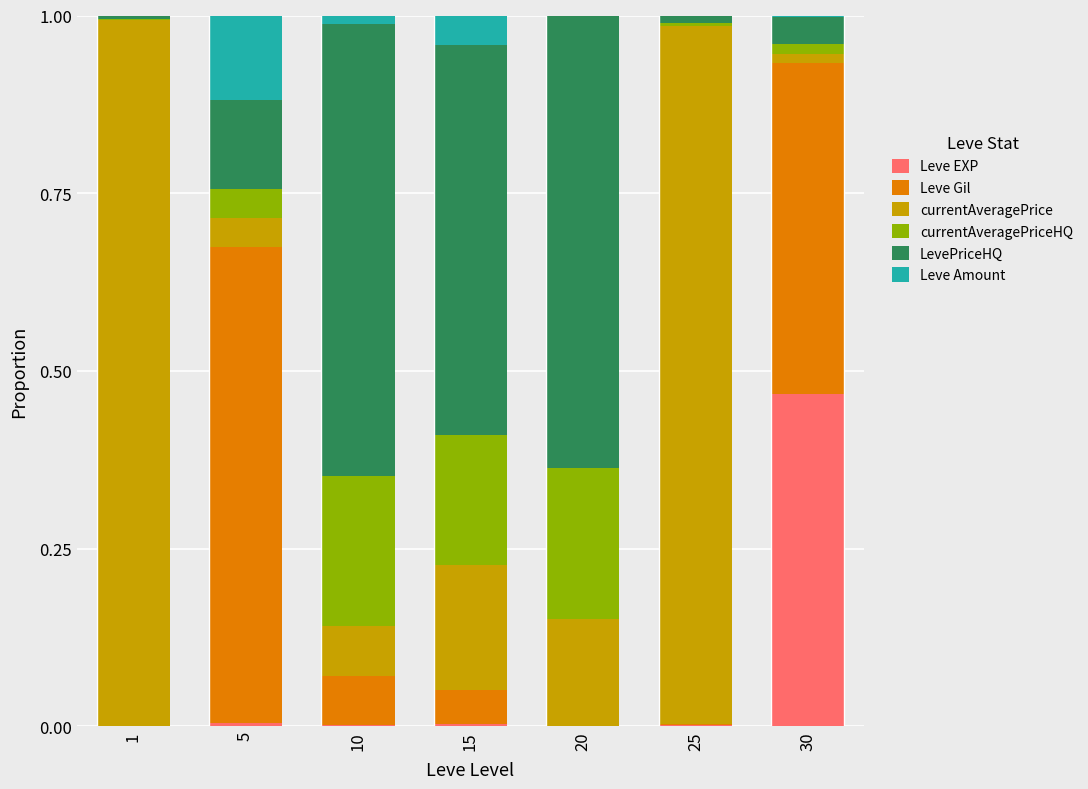

Which category has the highest value in the Leve EXP series?

30